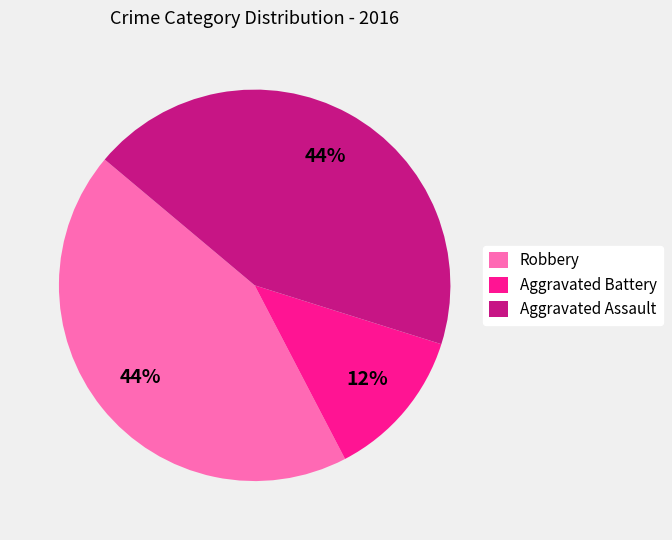

Which category has the smallest portion of the pie?

Aggravated Battery